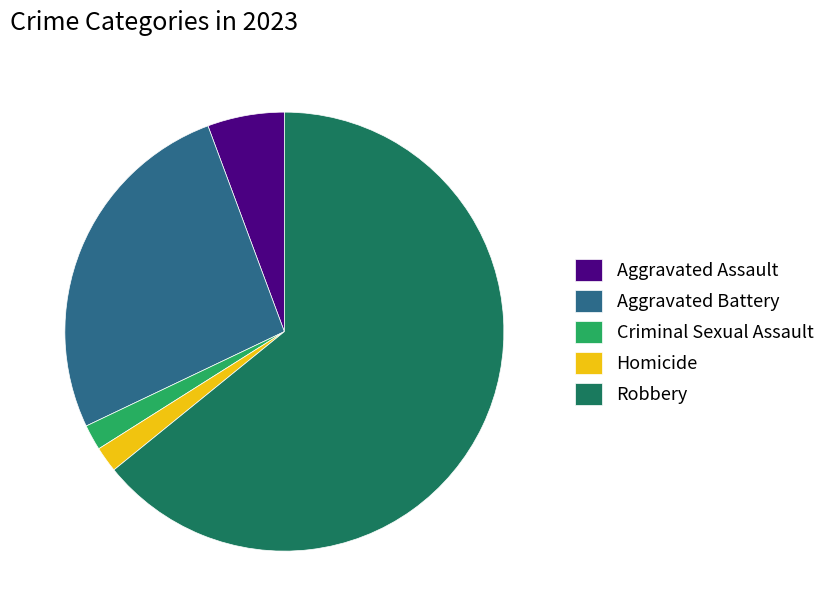

How many slices are in this pie chart?

5